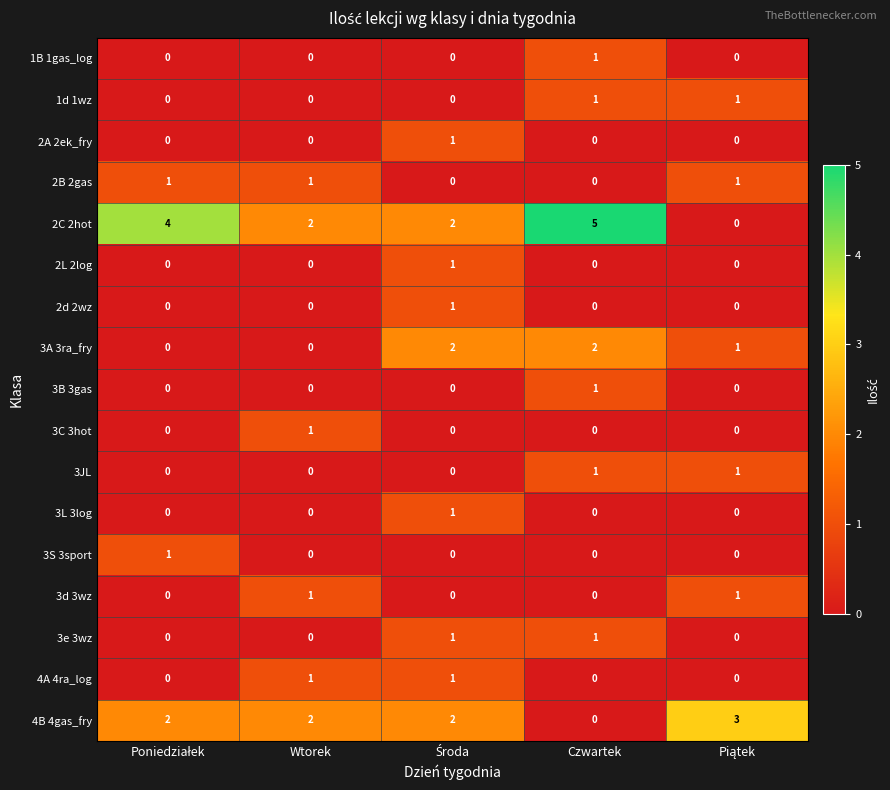

At how many categories does at least one series exceed 1?

5